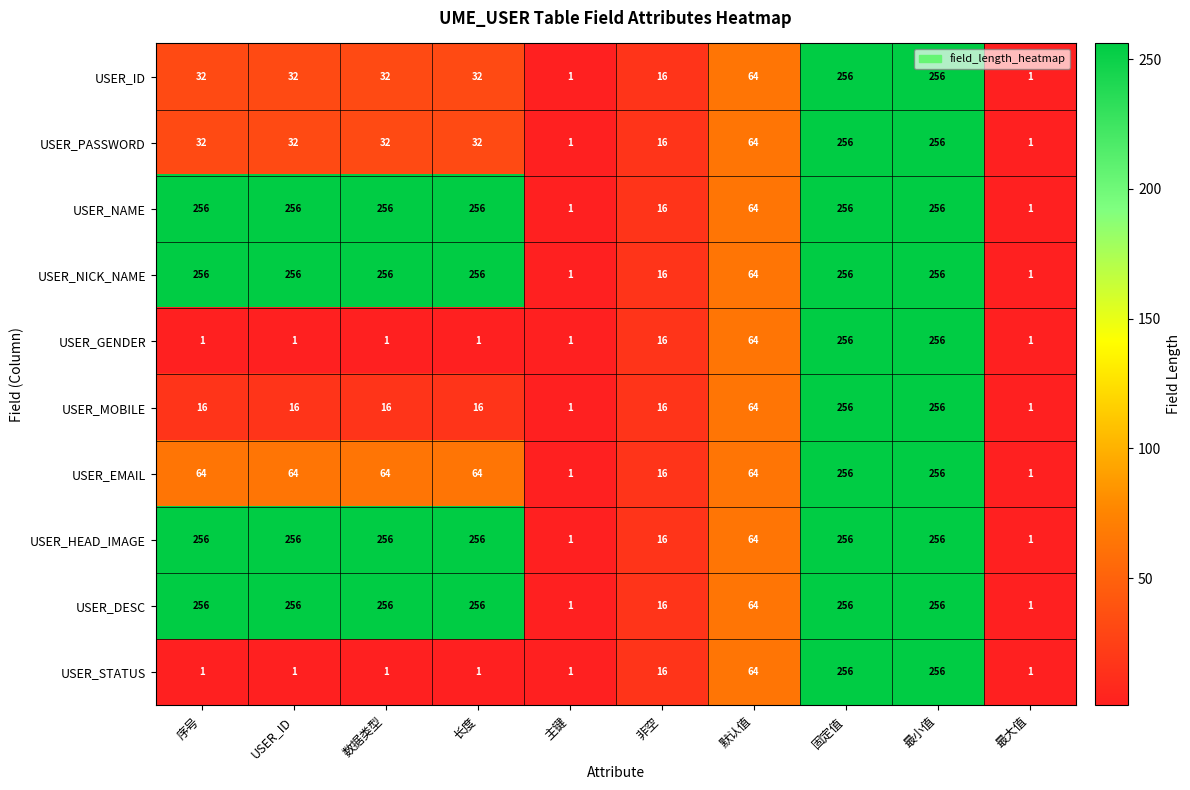

What is the total value across all series at 最小值?

2560